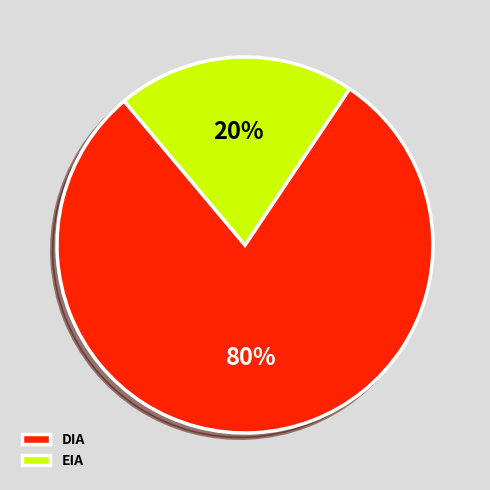

Which slice represents more than half of the pie?

DIA